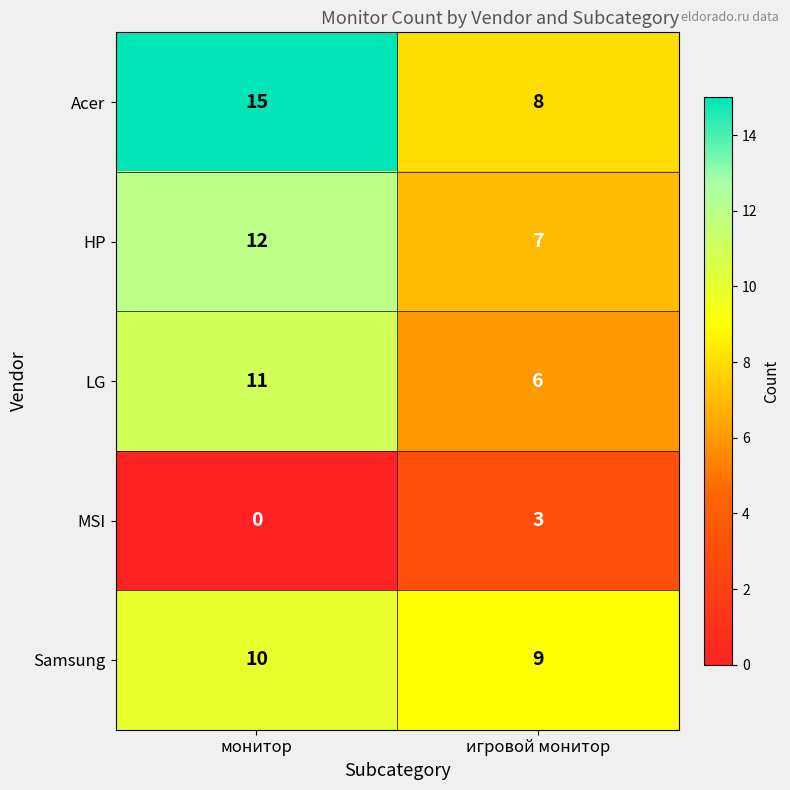

Reading left to right, transcribe all the data shown in this chart.

Acer: 15	8
HP: 12	7
LG: 11	6
MSI: 0	3
Samsung: 10	9